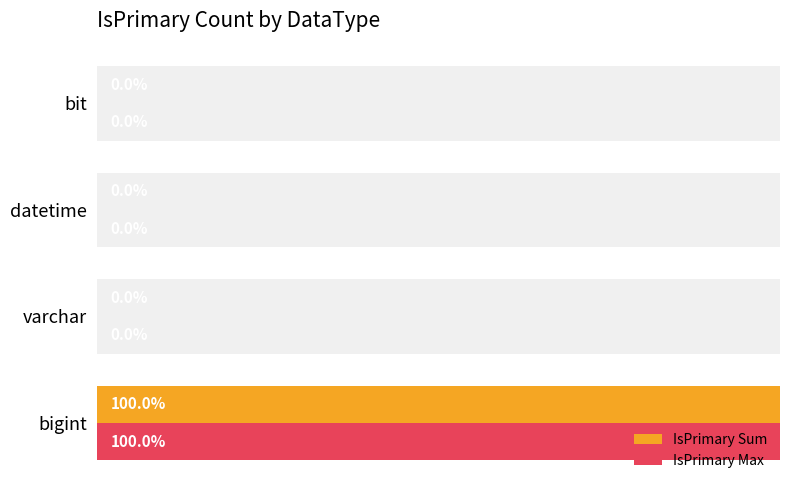

How many IsPrimary Max values are between 0 and 1?

4